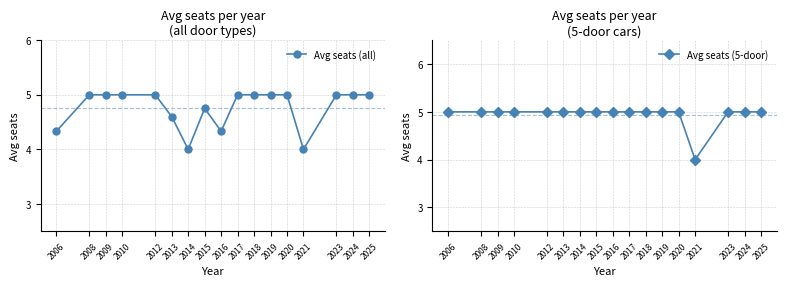

What value does the Avg seats (all) series have at 2019?

5.0